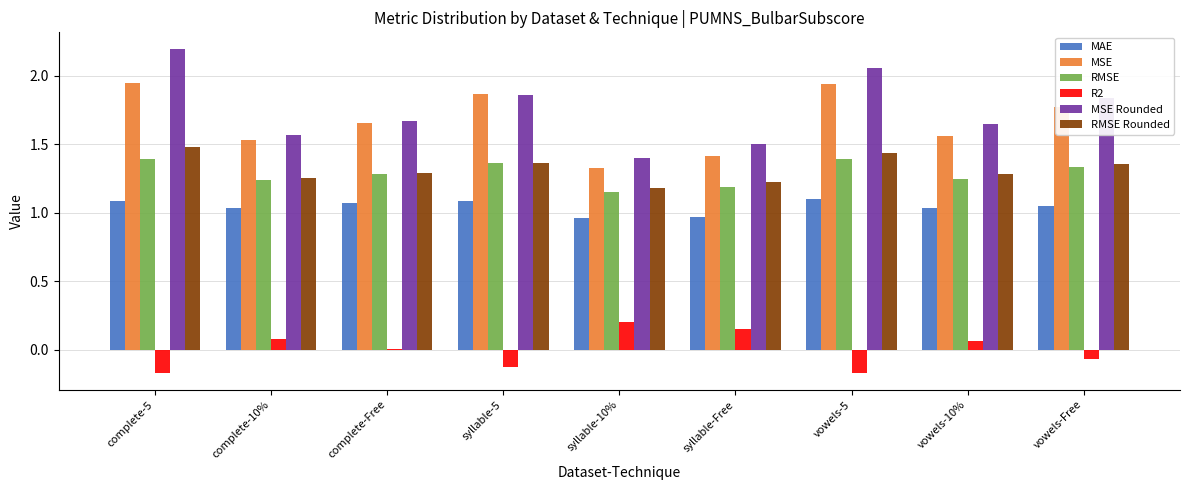

Which category has the highest value across all series?

complete-5